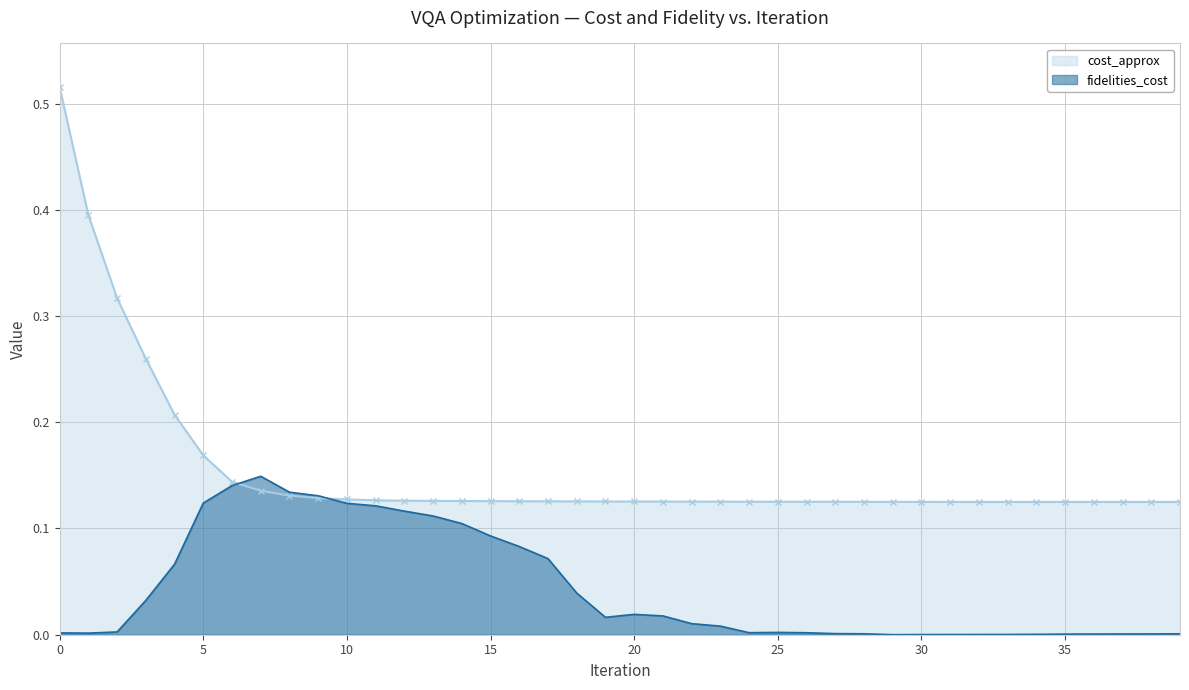

Which series ends up on top after the final intersection of fidelities_cost and cost_approx?

cost_approx